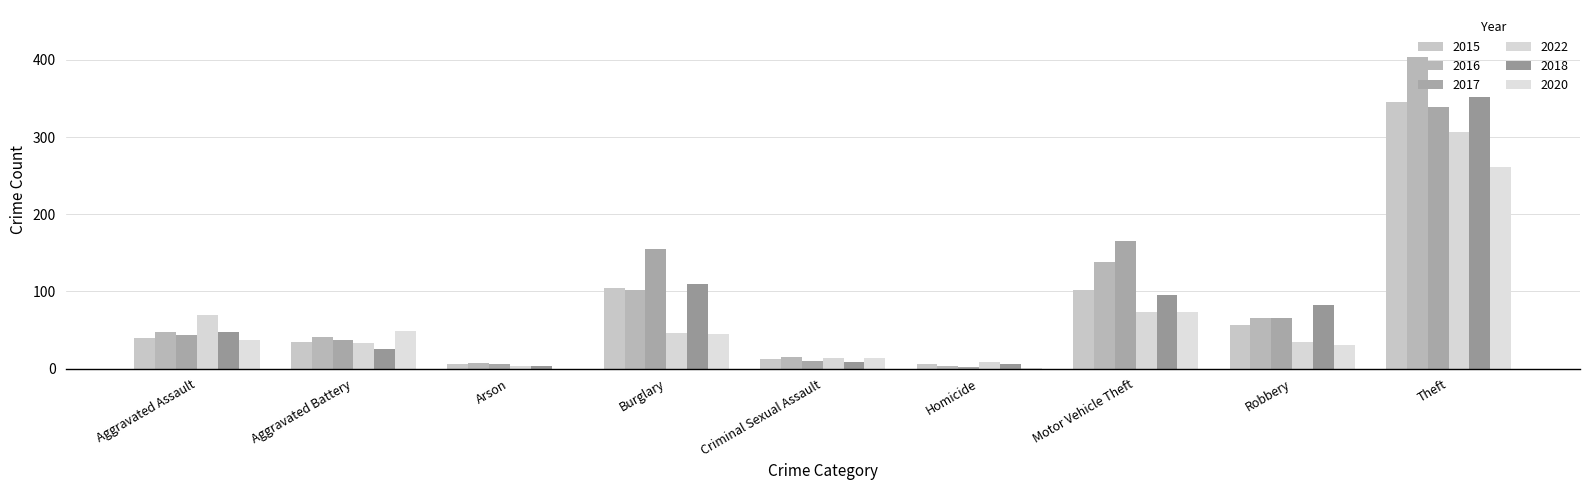

At how many categories does at least one series exceed 63?

5